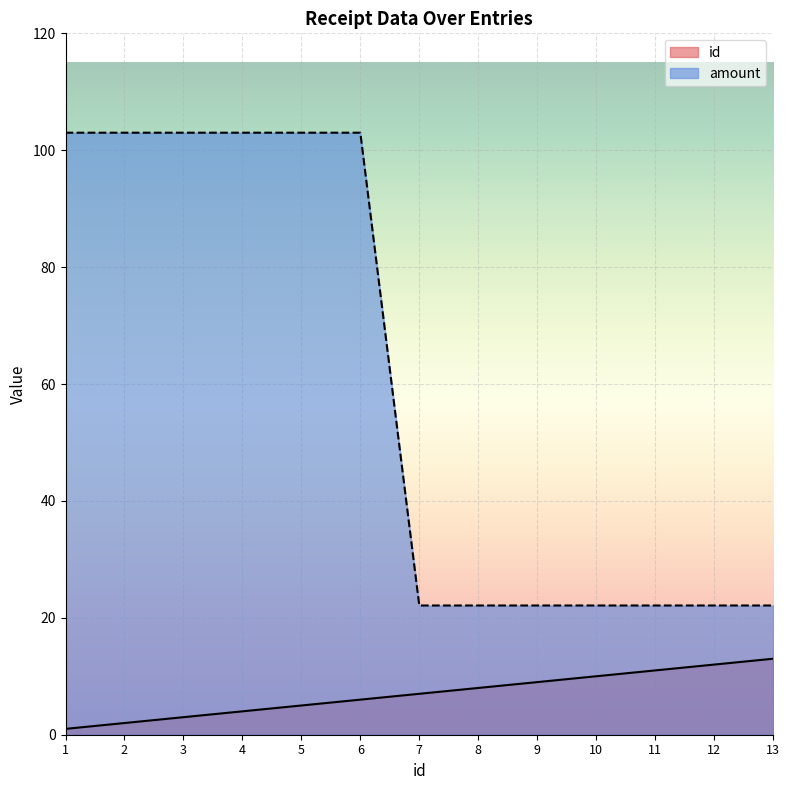

At how many categories does at least one series exceed 73?

6